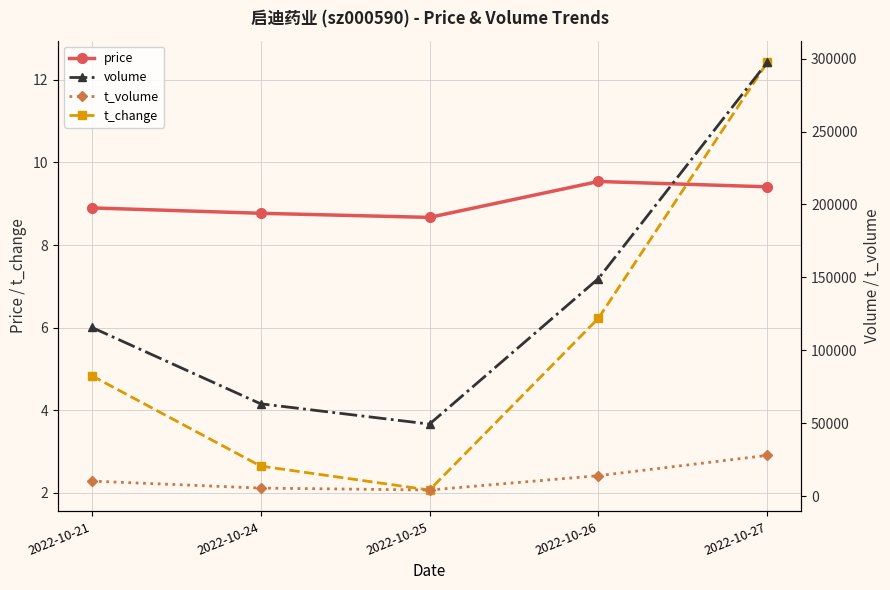

Which series has the widest spread of values?

volume